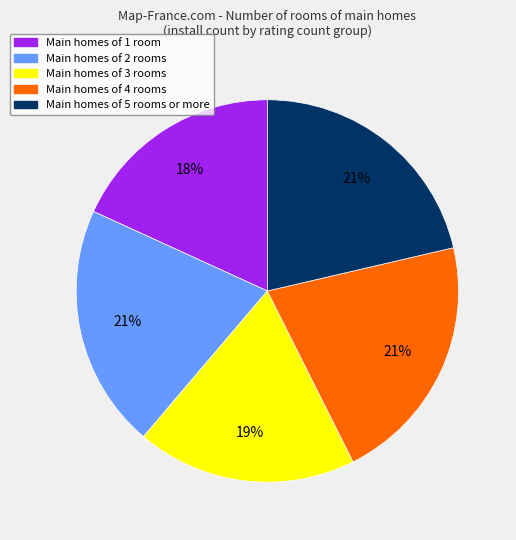

To the nearest percent, what is the average slice percentage?

20%